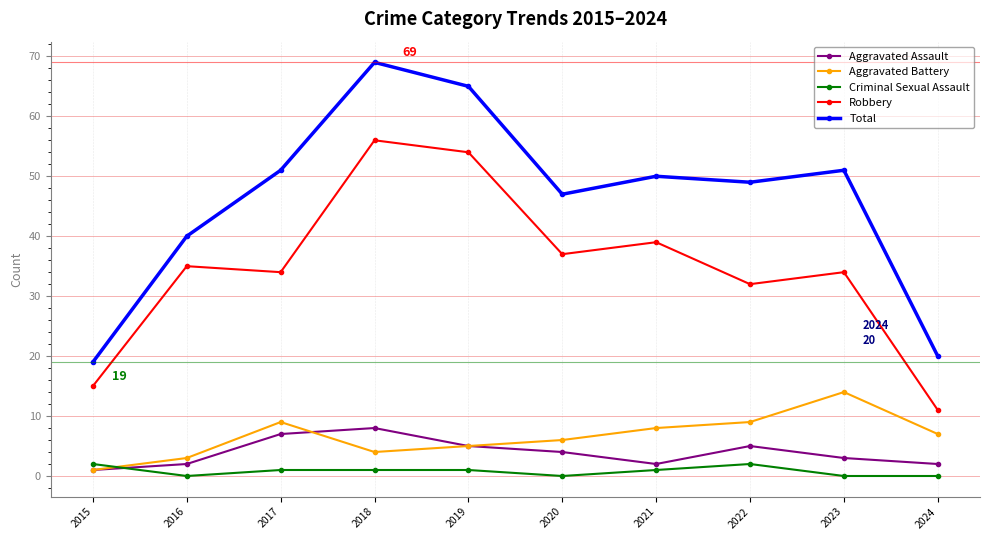

True or false: Aggravated Assault and Total cross at least once.

False